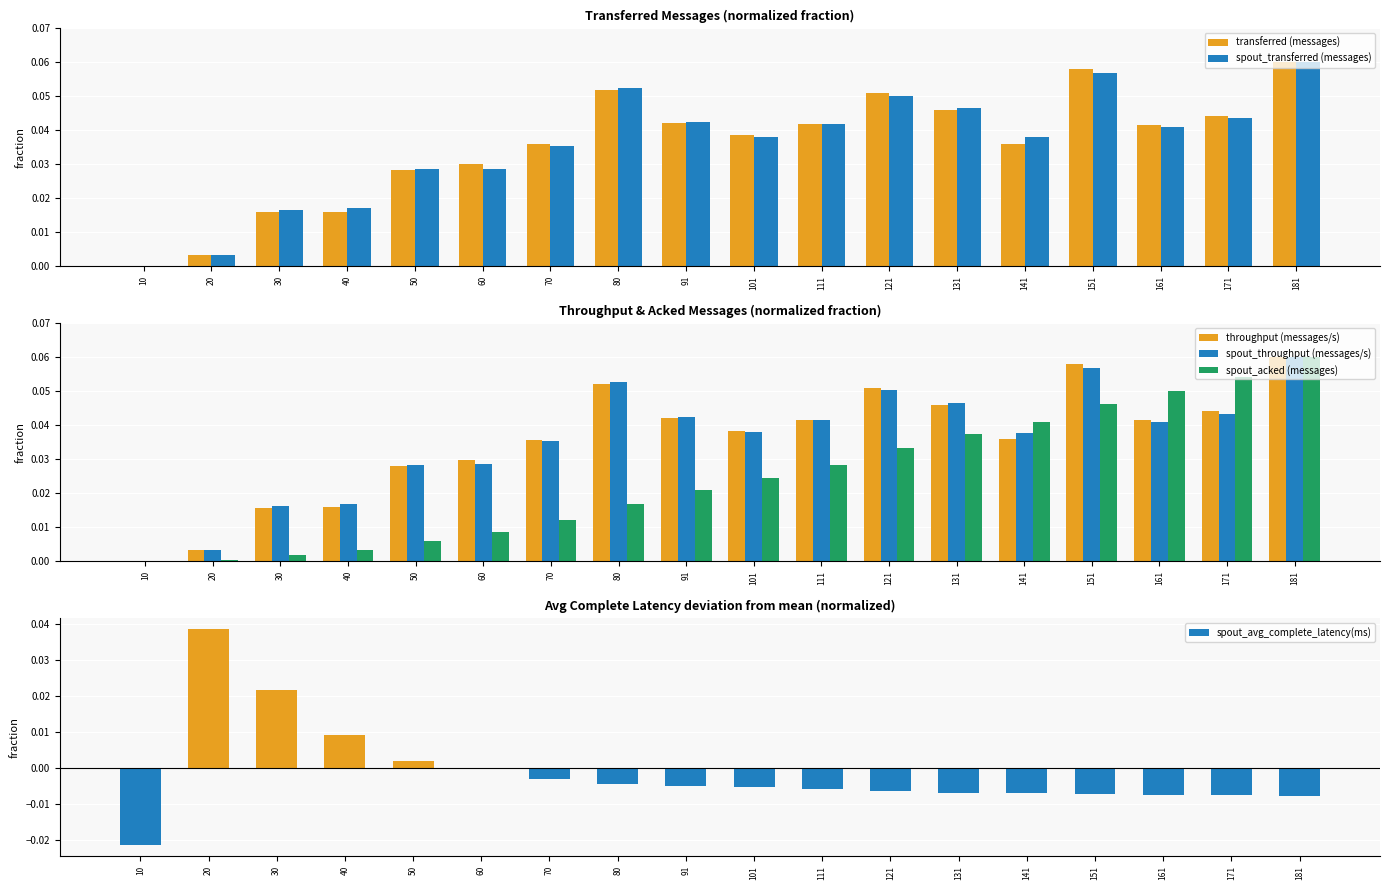

What is the value of the transferred (messages) bar at the 18th from the left?

0.1